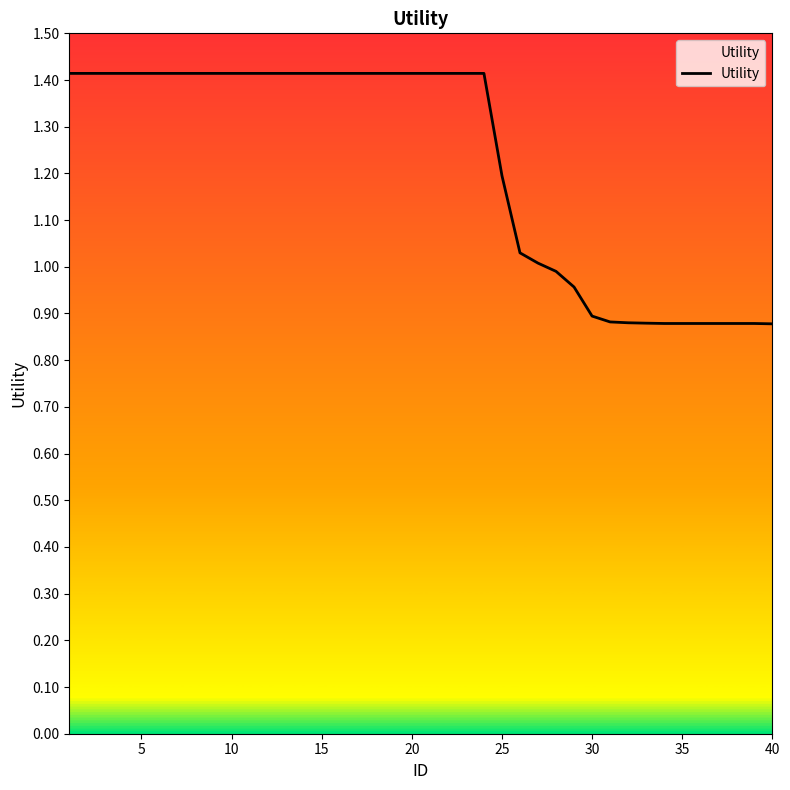

What is the difference between the maximum and second lowest values?

0.5